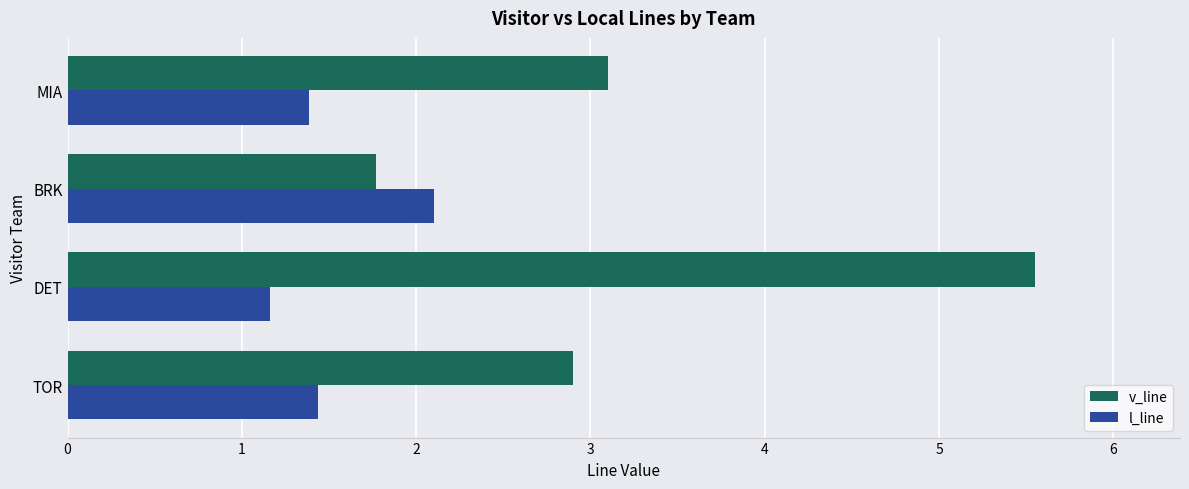

What are all the series names shown in the legend?

v_line, l_line